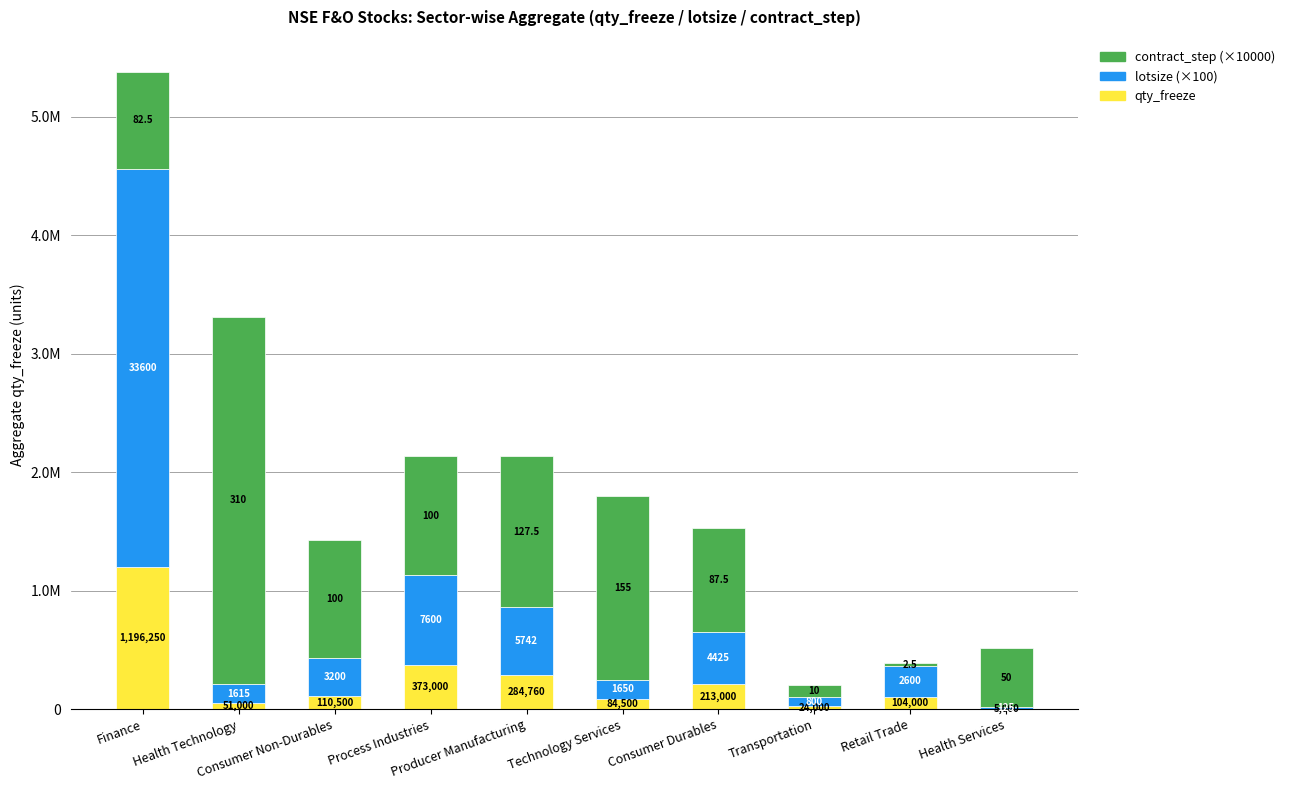

What is the average value of the qty_freeze series?

244601